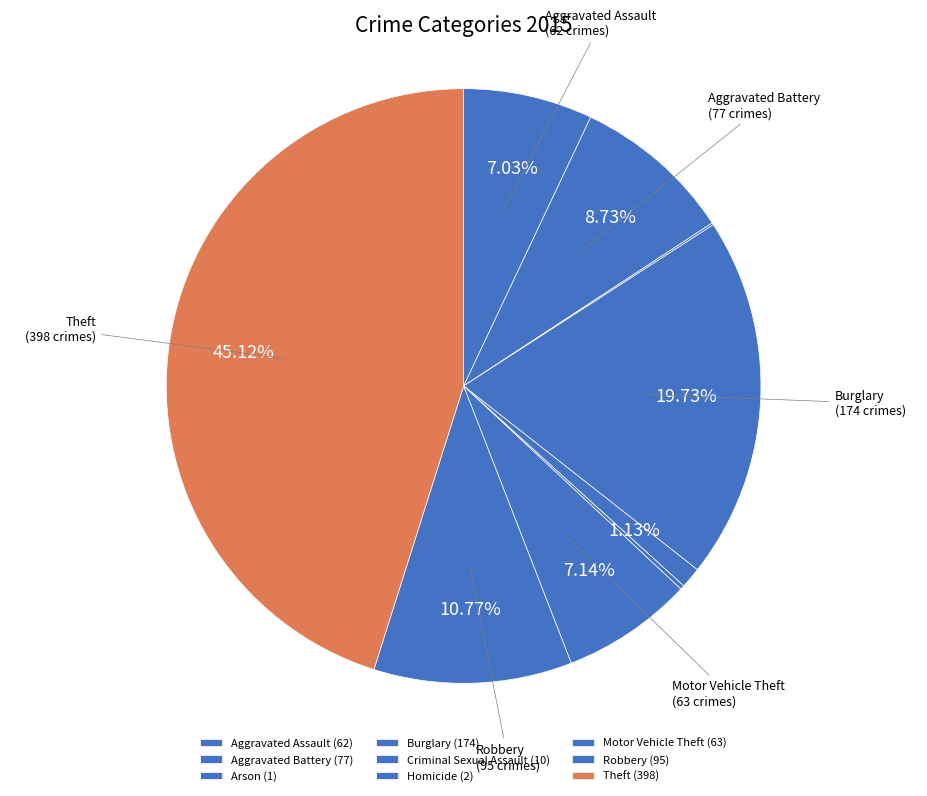

Approximately how many times larger is the value at Robbery compared to Criminal Sexual Assault?

9.5